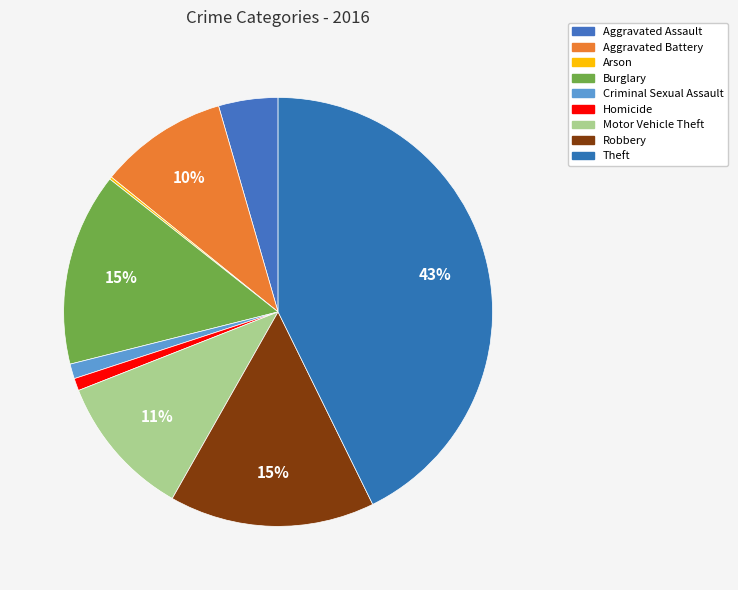

True or false: Robbery accounts for 15% of the total.

True